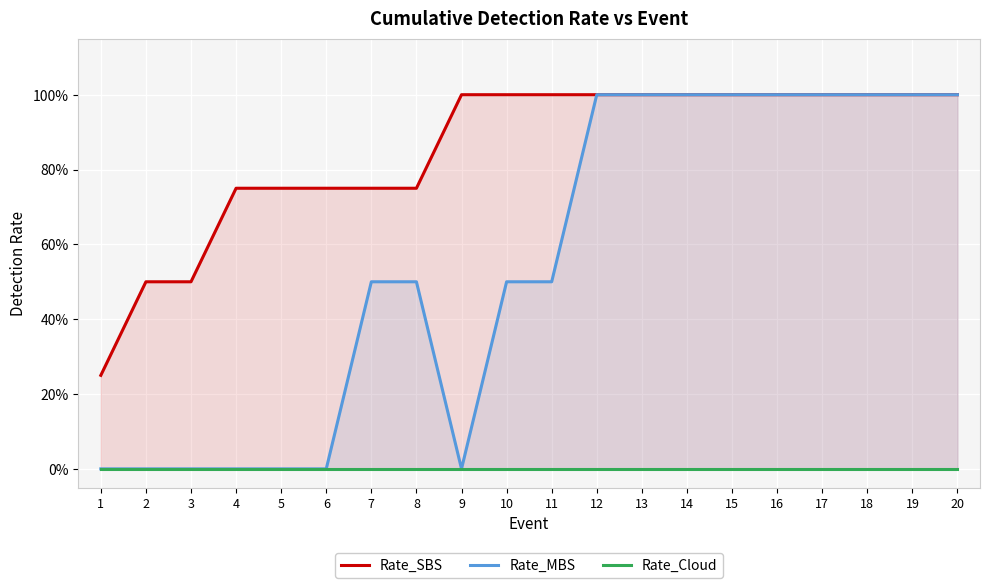

Is it true that Rate_MBS equals 0.5 at 7?

True